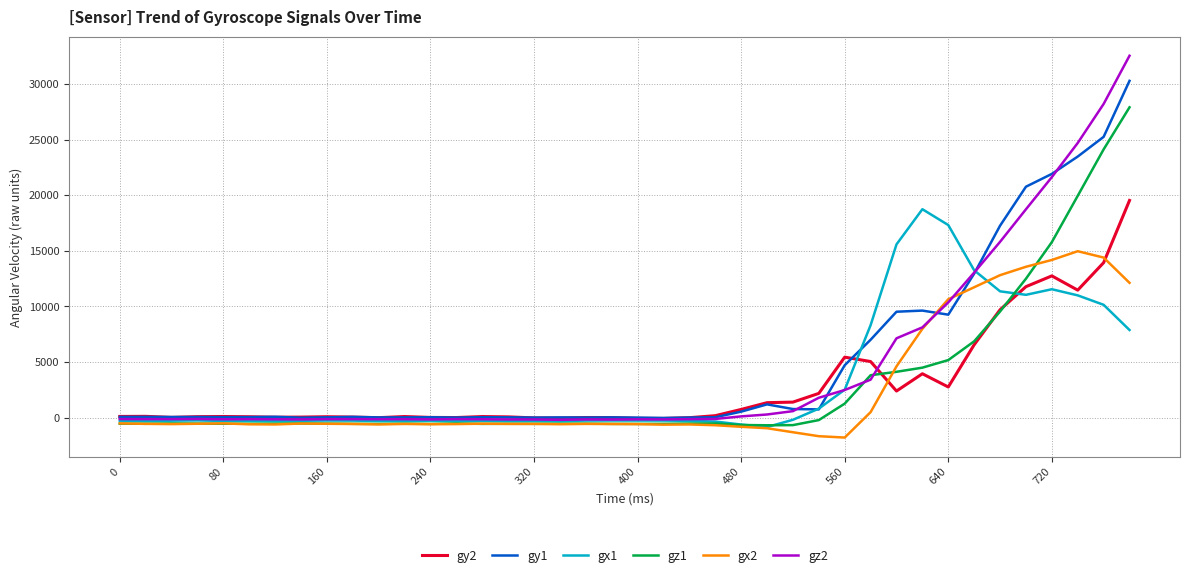

What is the minimum value shown in the chart?

-1781